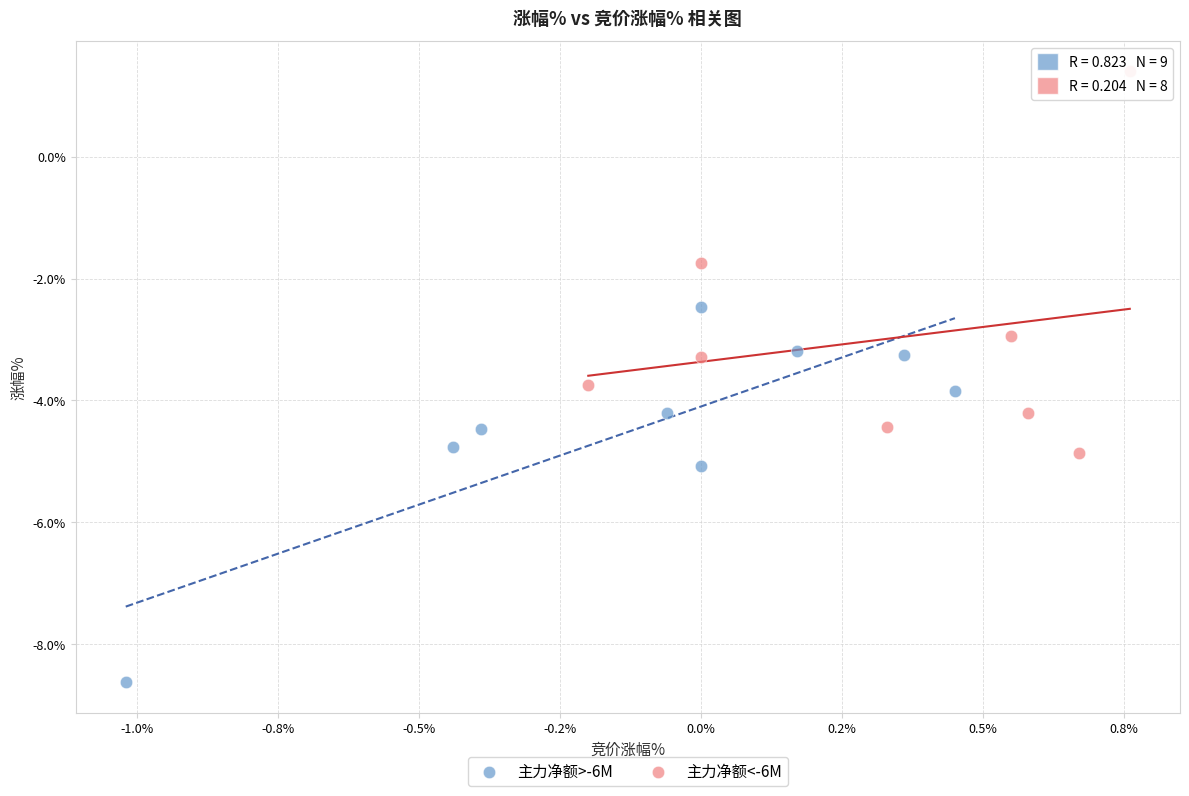

Which series reaches the maximum Y coordinate?

主力净额<-6M